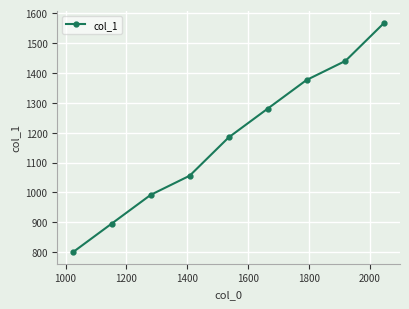

What is the greatest value displayed?

1568